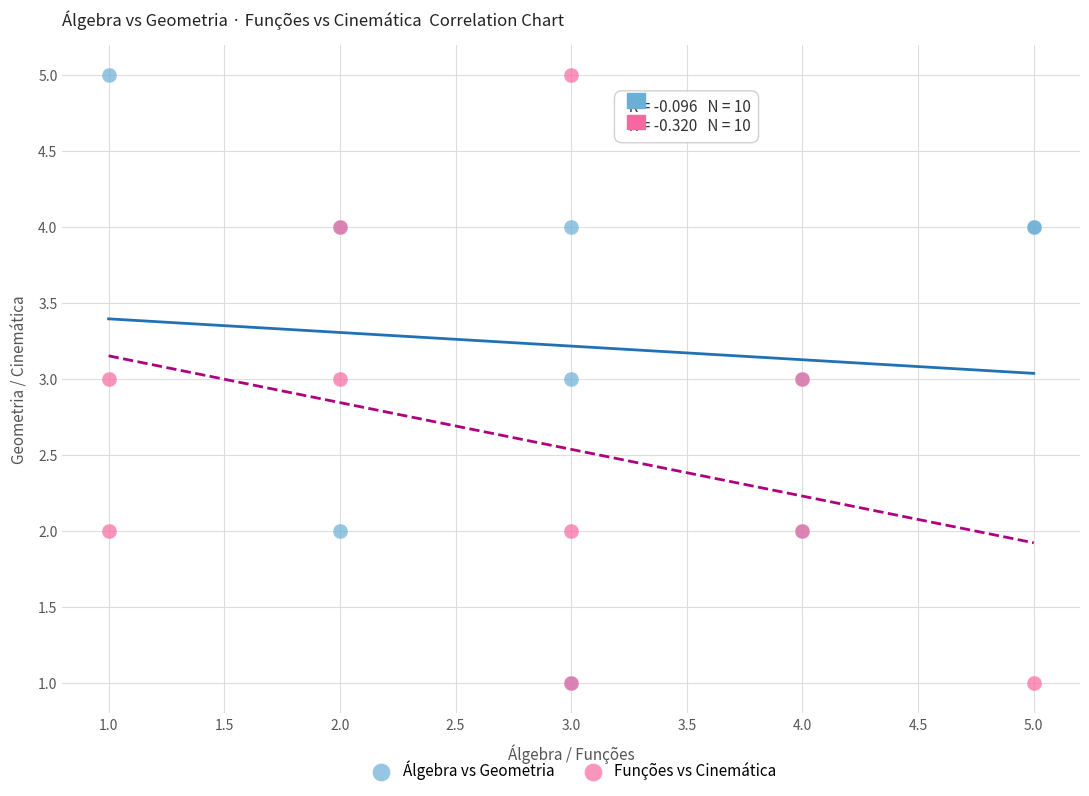

What are all the series names shown in the legend?

Álgebra vs Geometria, Funções vs Cinemática